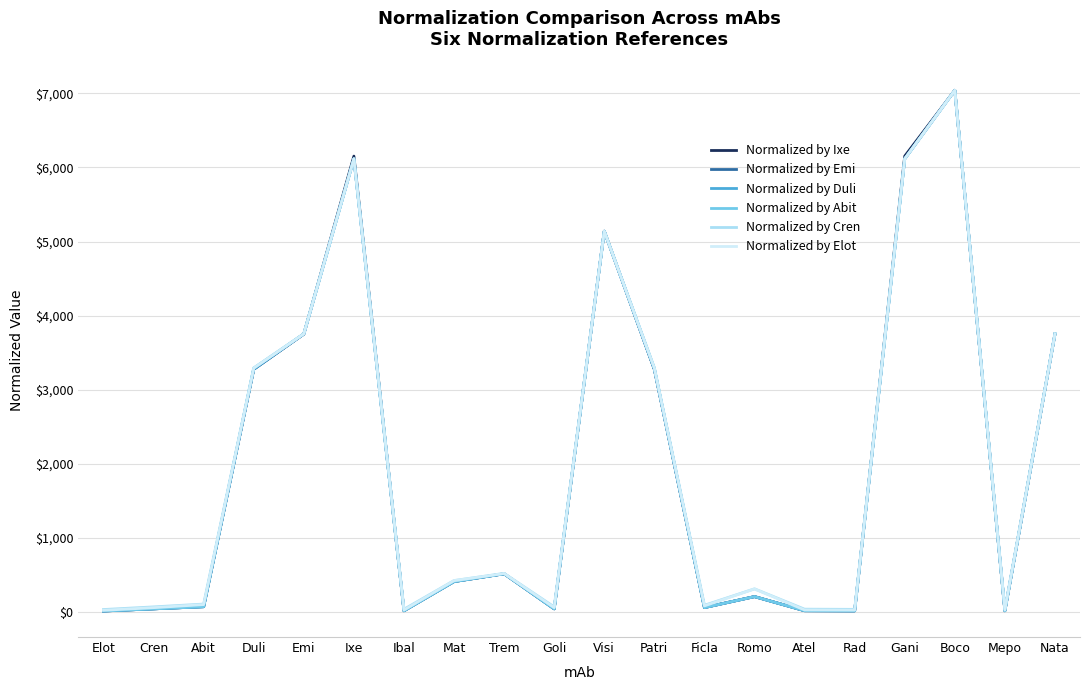

What is the highest value of the Normalized by Emi series?

7041.0